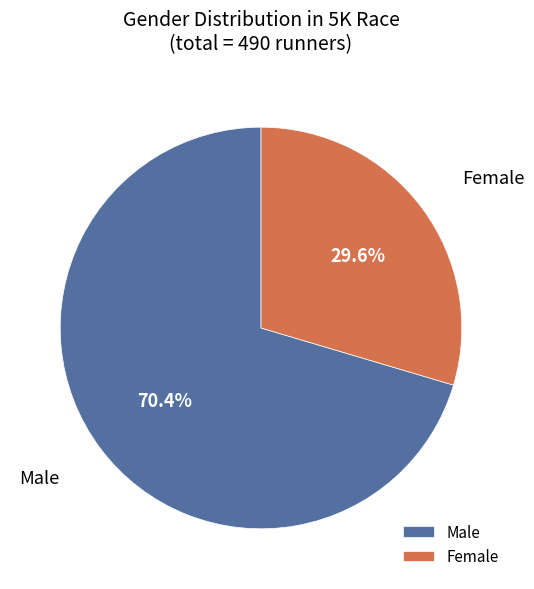

Which category has the biggest portion of the pie?

Male